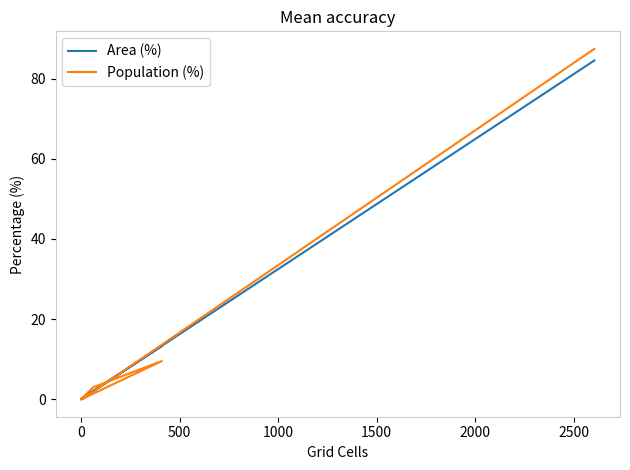

What is the sum of all Population (%) values?

99.9